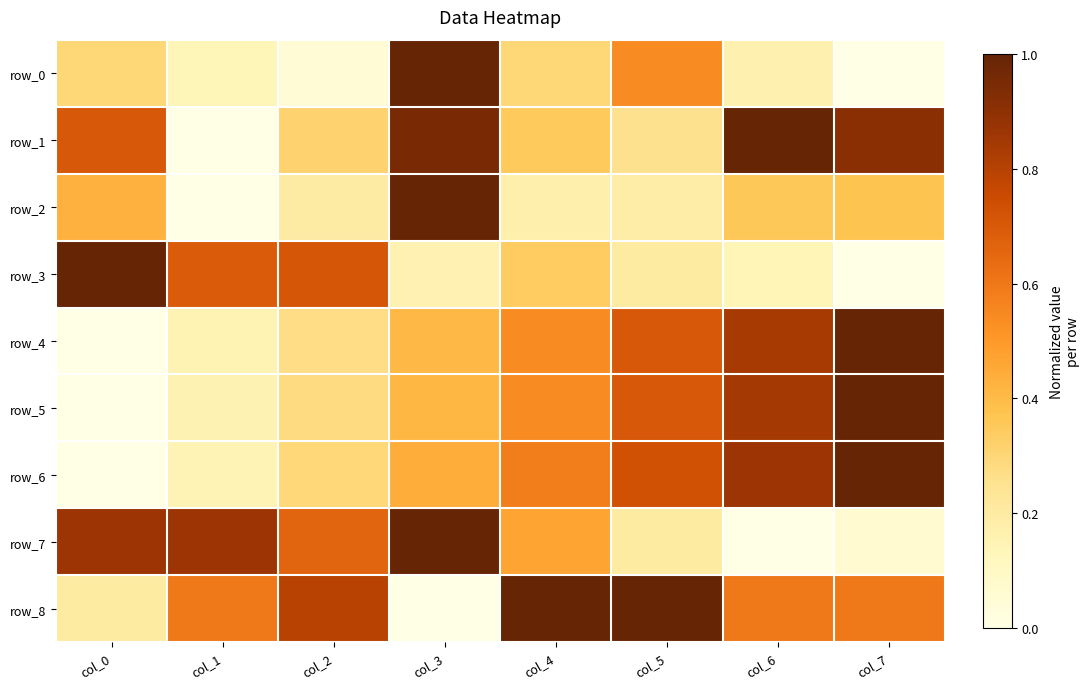

What is the total value across all series at col_2?

3.6